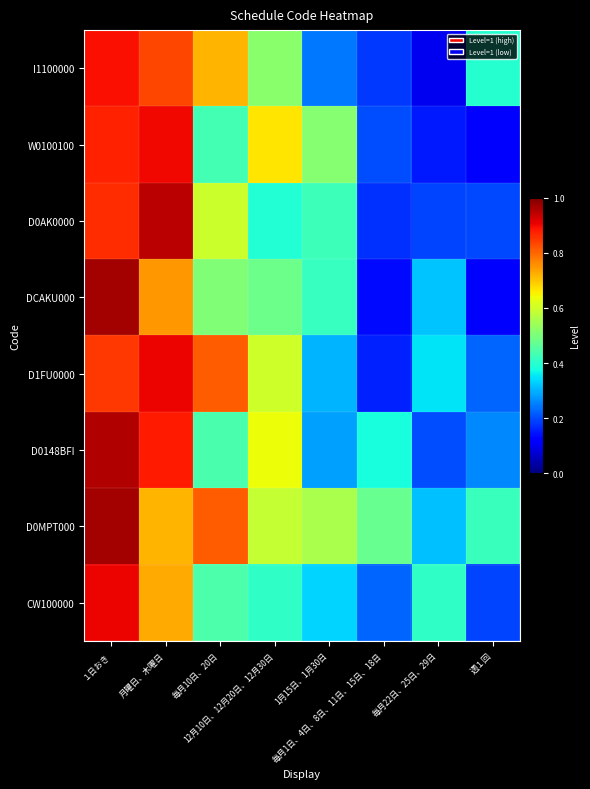

What is the total value across all series at 毎月10日、20日?

4.8